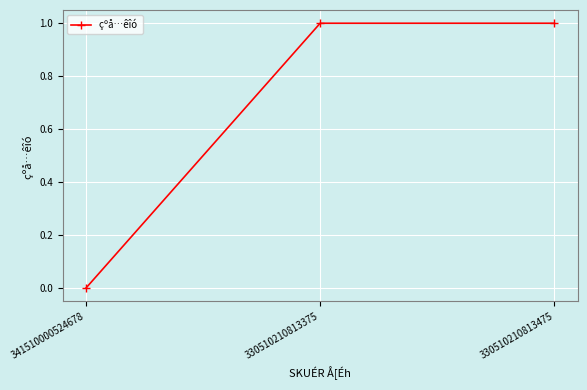

Which category has the lowest value across all series?

341510000524678